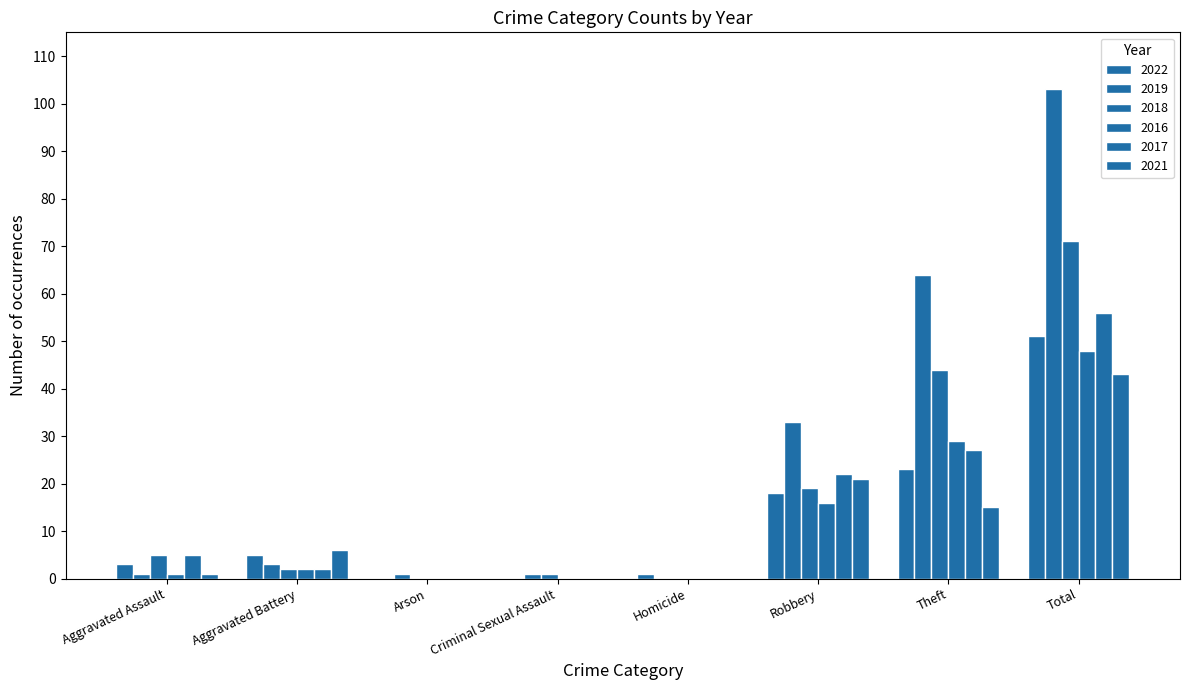

Which has a higher value, Total or Arson?

Total